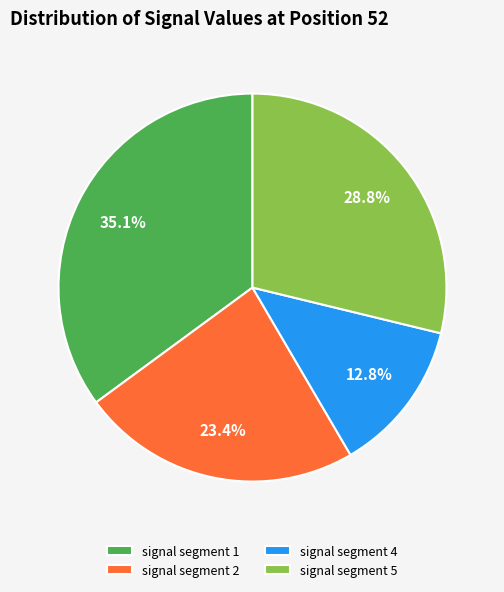

How many segments does this pie chart have?

4